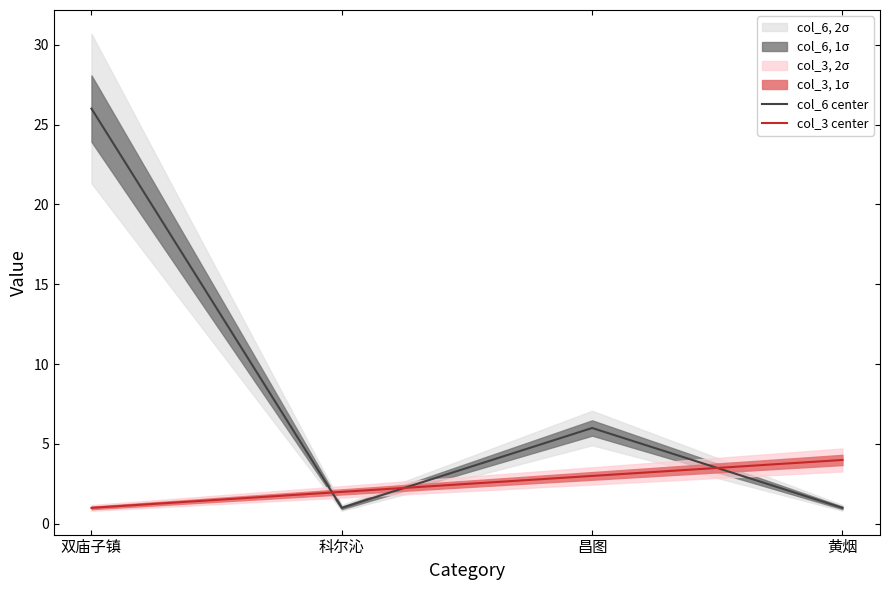

What is the maximum value shown in the chart?

26